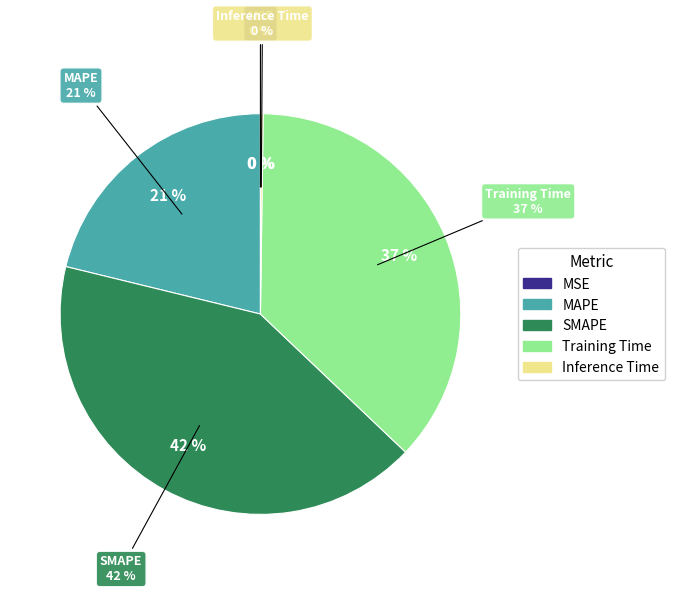

True or false: SMAPE accounts for 35% of the total.

False